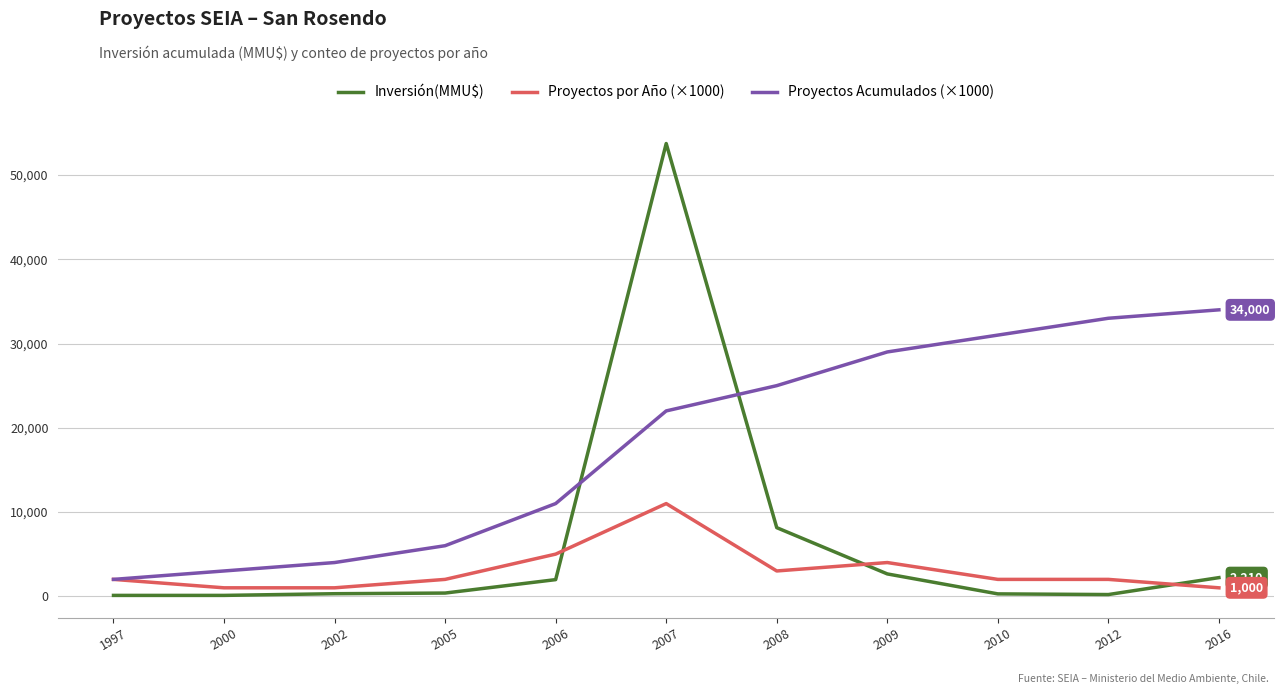

Read the Inversión(MMU$) value at 2000, to the nearest 50.

100